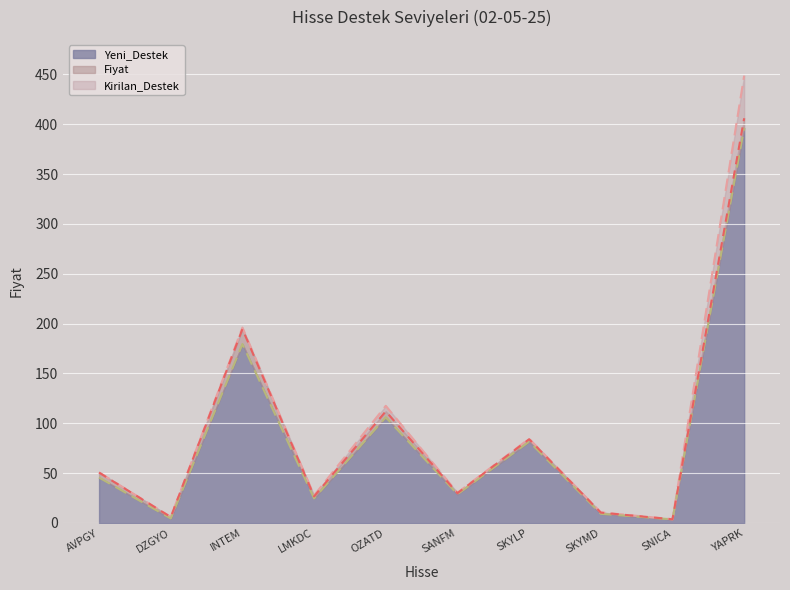

What is the value of the Fiyat point at the 2nd from the left?

5.9